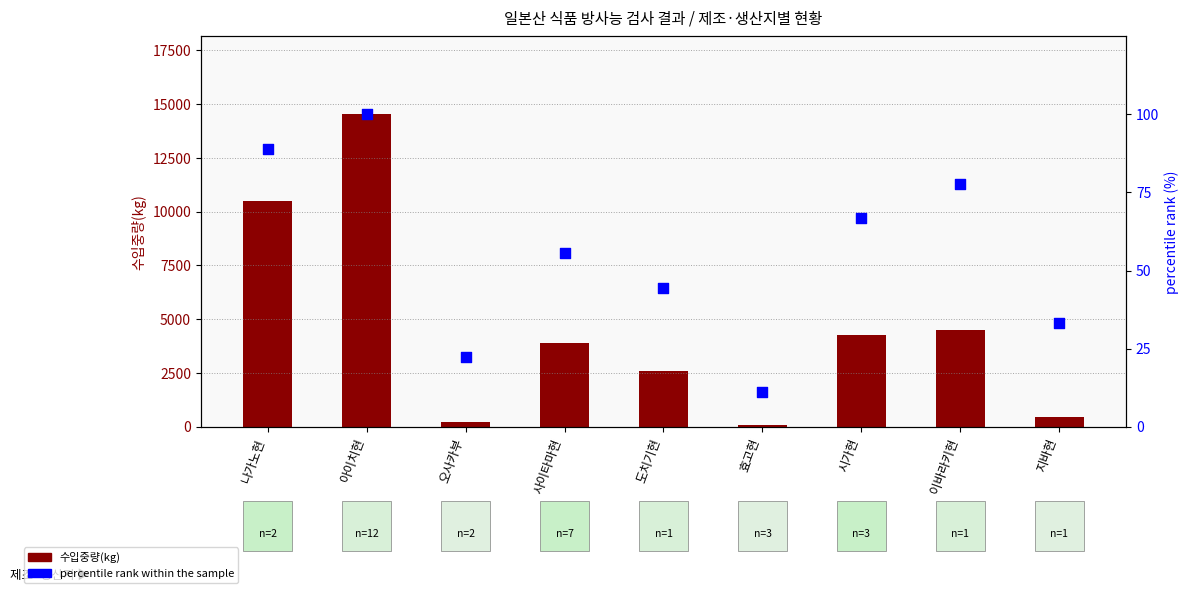

Which series contains the lowest Y value?

percentile rank within the sample